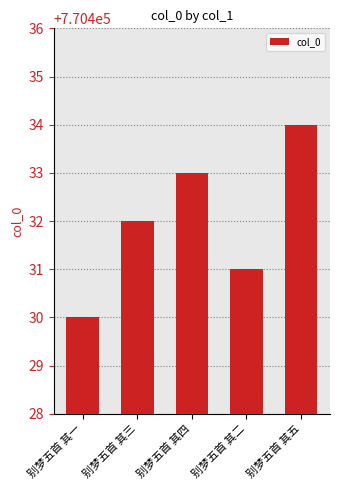

At which category does the chart reach its peak across all series?

别梦五首 其五